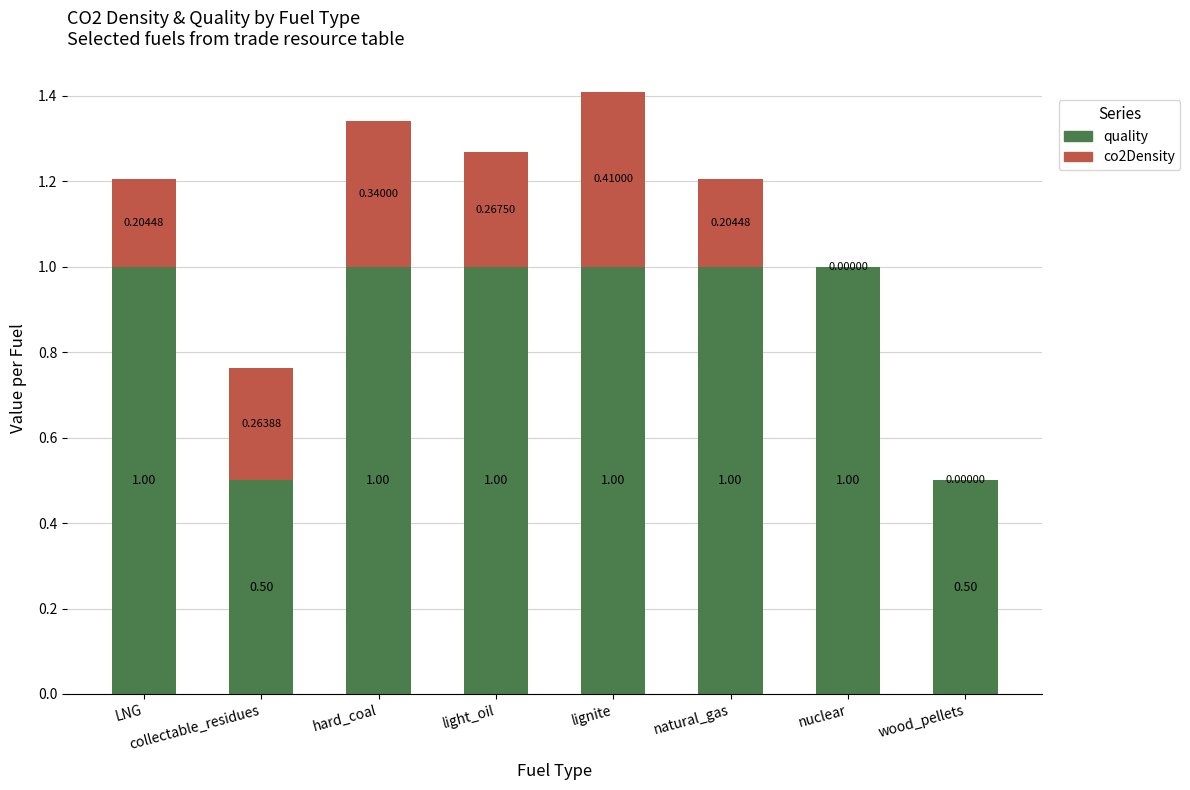

At which category is the sum across all series the highest?

lignite